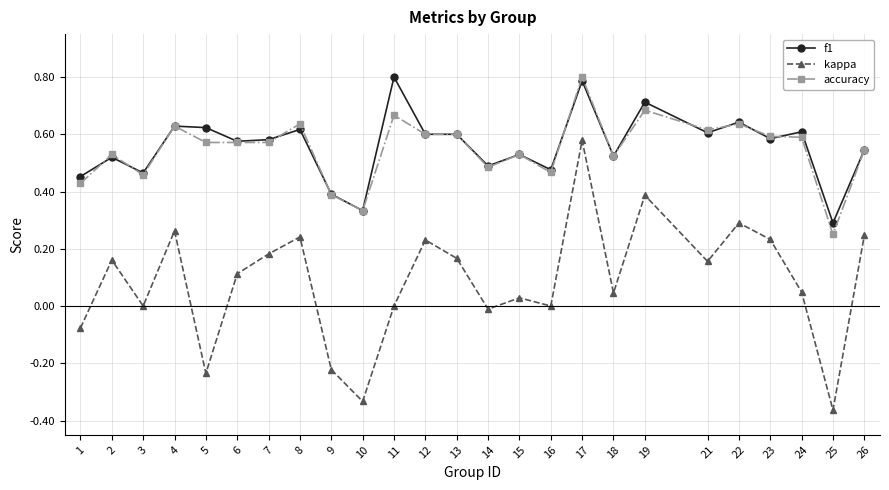

True or false: accuracy has a value of 0.5 at 15.

True